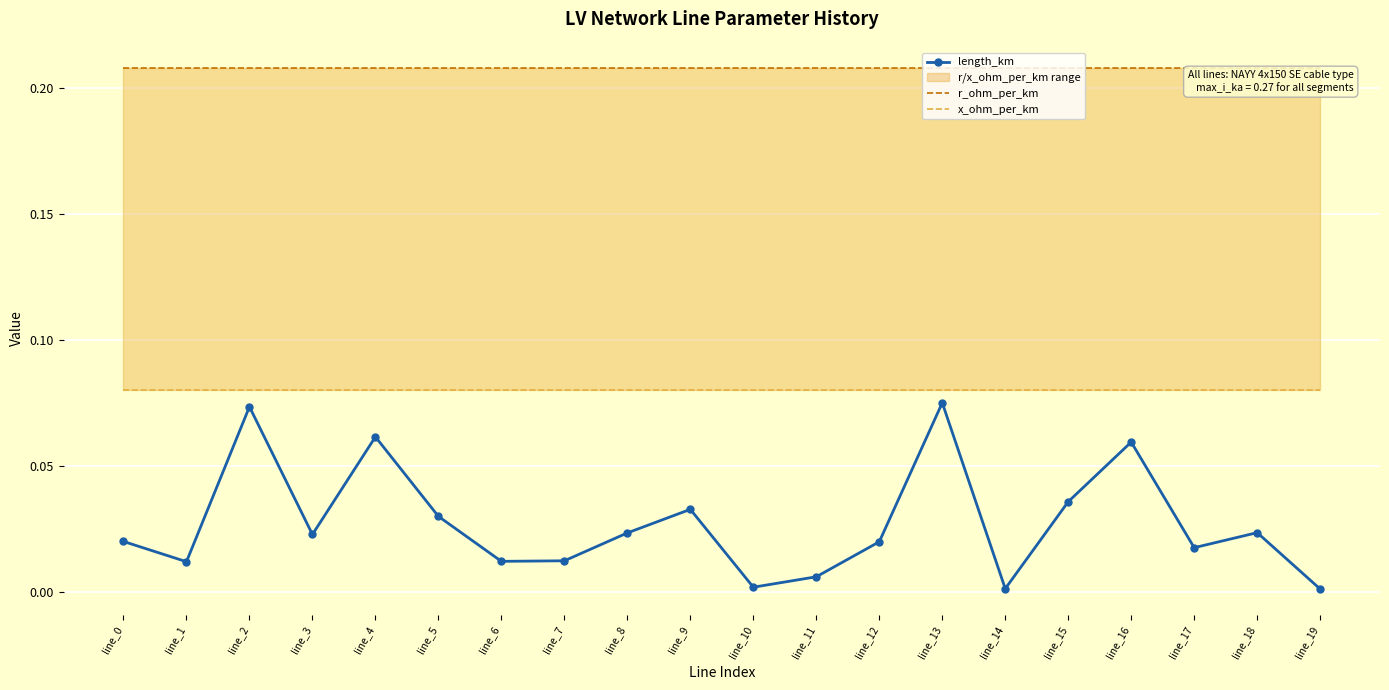

True or false: x_ohm_per_km and r_ohm_per_km intersect in this chart.

False